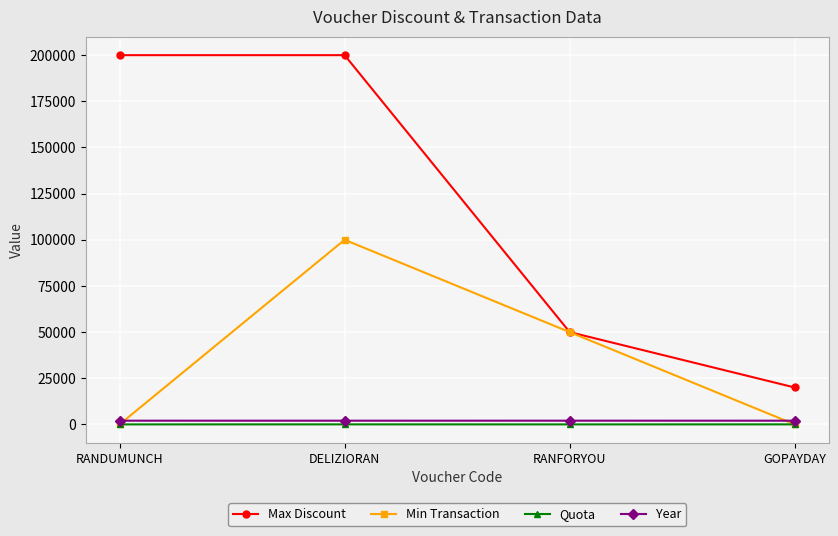

At which category is the sum across all series the highest?

DELIZIORAN